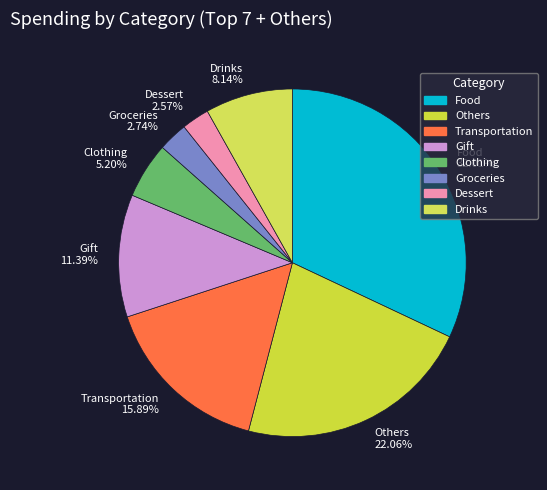

Is there any slice that represents more than half of the pie?

No